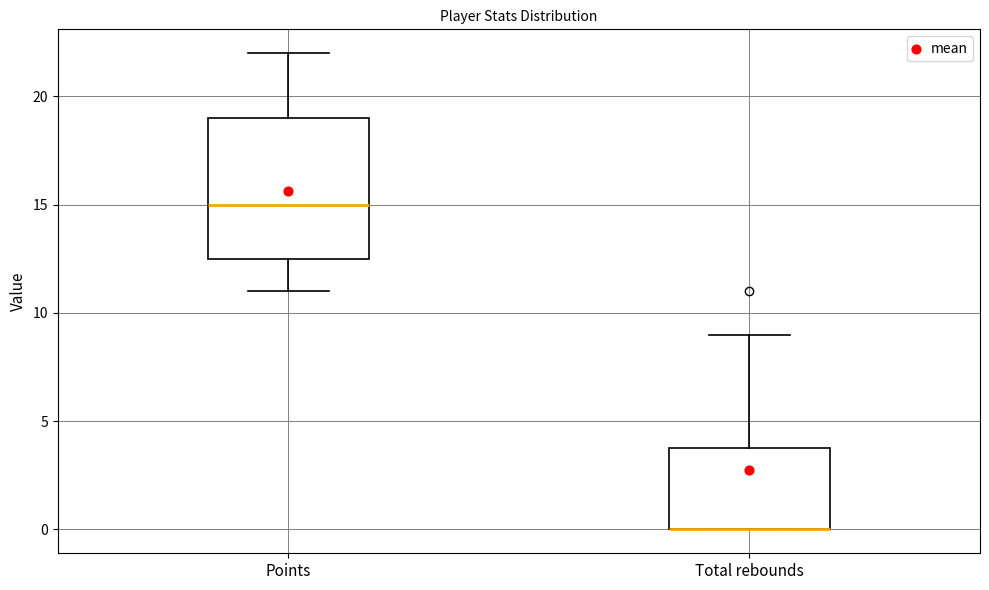

Reading left to right, read every box against the y-axis: the position of its median line, the range the box covers, and the ends of its whiskers. The values are not printed on the chart, so give them approximately, as read against the axis.

Points: median 15.0, box 12.5 to 19.0, whiskers 11.0 to 22.0
Total rebounds: median 0.0 (drawn on the box's lower edge), box 0.0 to 4.0, whiskers 0.0 to 9.0